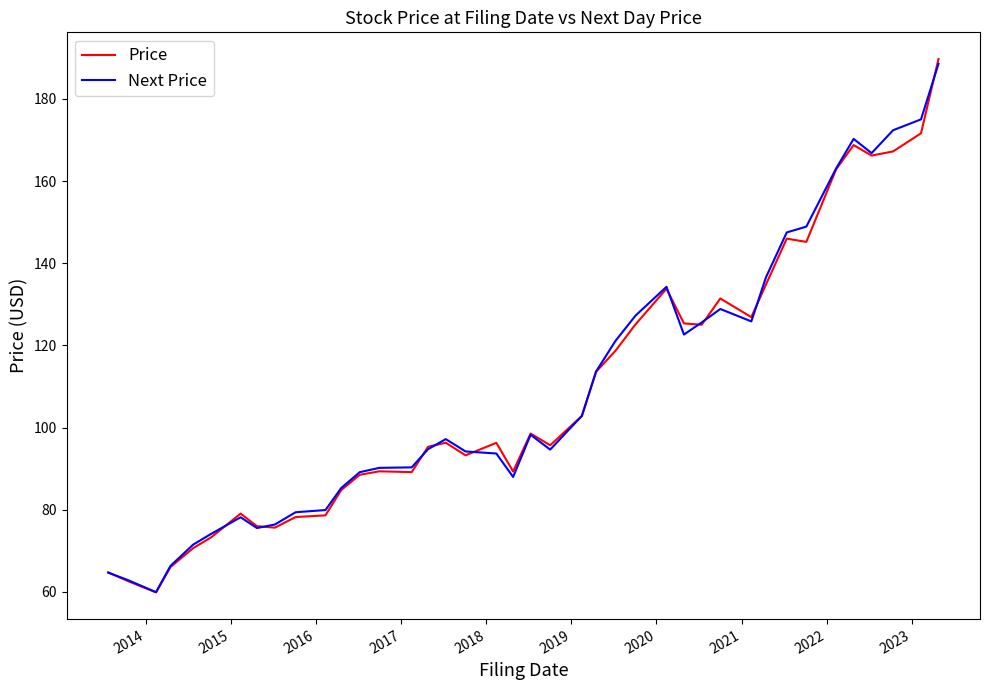

What is the difference between the maximum and minimum values in the Next Price series?

128.6